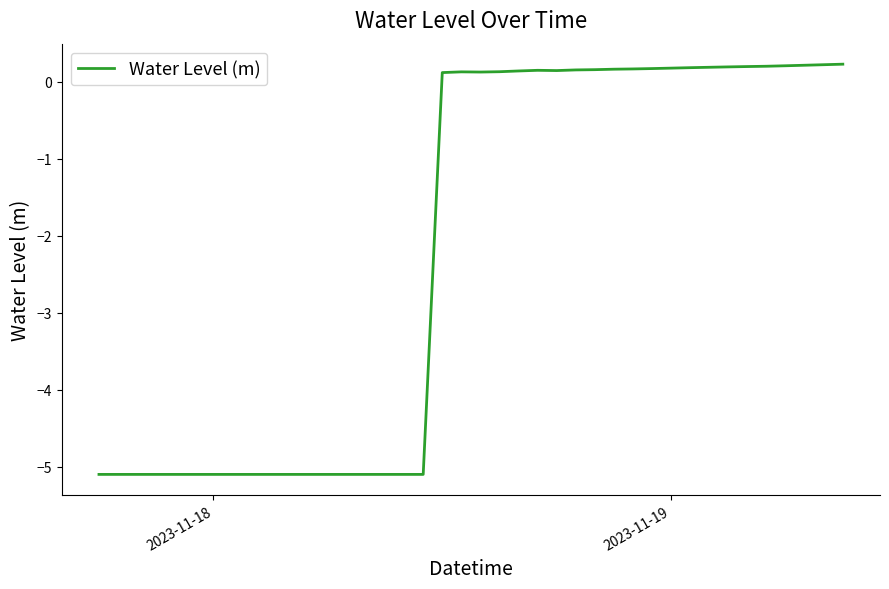

What is the minimum value shown in the chart?

-5.1